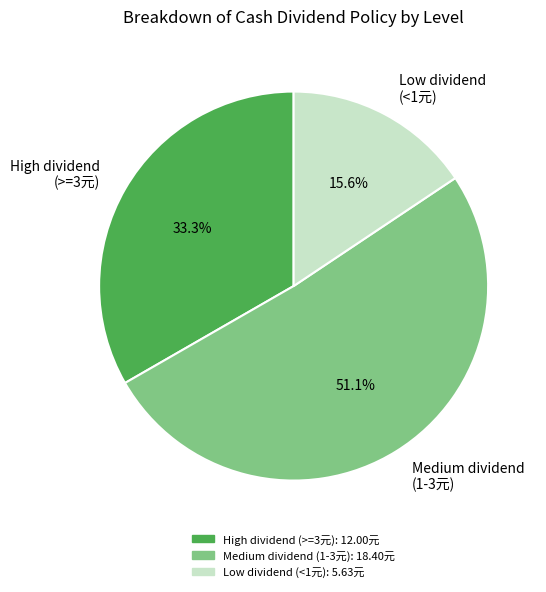

Which has a higher value, Medium dividend (1-3元) or High dividend (>=3元)?

Medium dividend (1-3元)